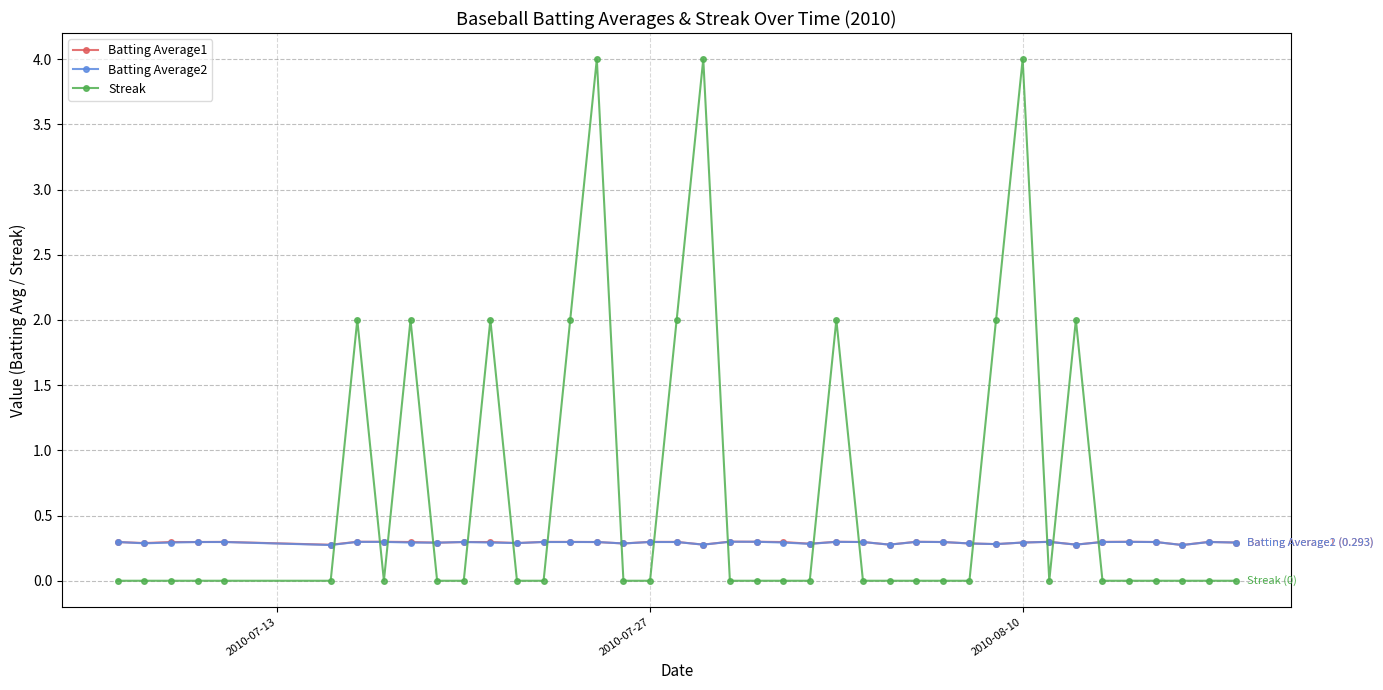

What are all the series names shown in the legend?

Batting Average1, Batting Average2, Streak